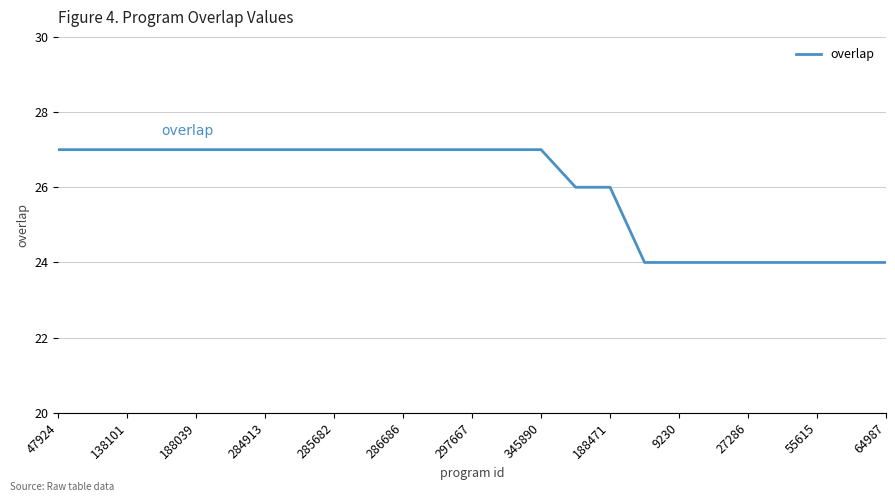

How many categories are shown in the chart?

25